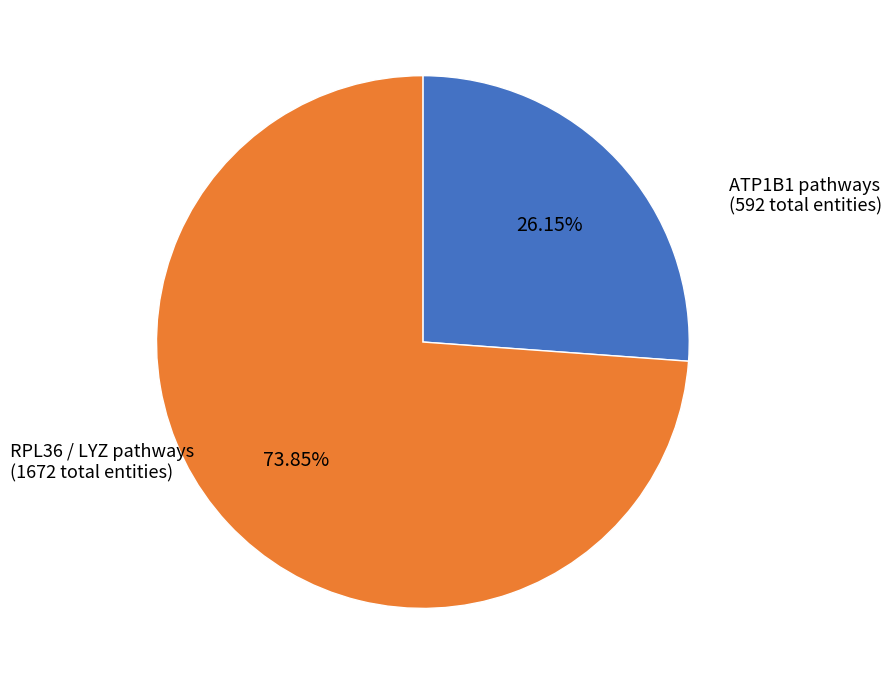

Is there a majority slice in this chart?

Yes